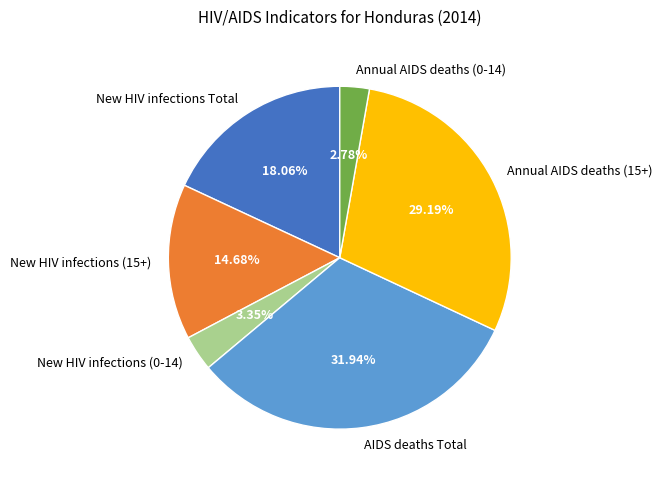

What is the ratio of the value at New HIV infections (15+) to the value at New HIV infections (0-14)?

4.4